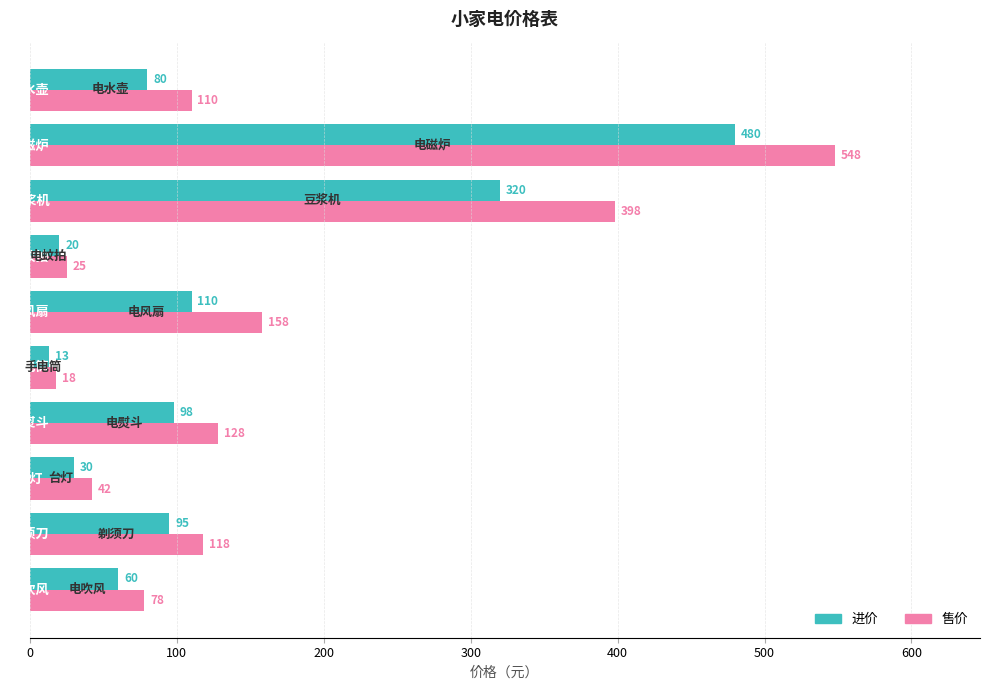

What is the smallest value displayed?

13